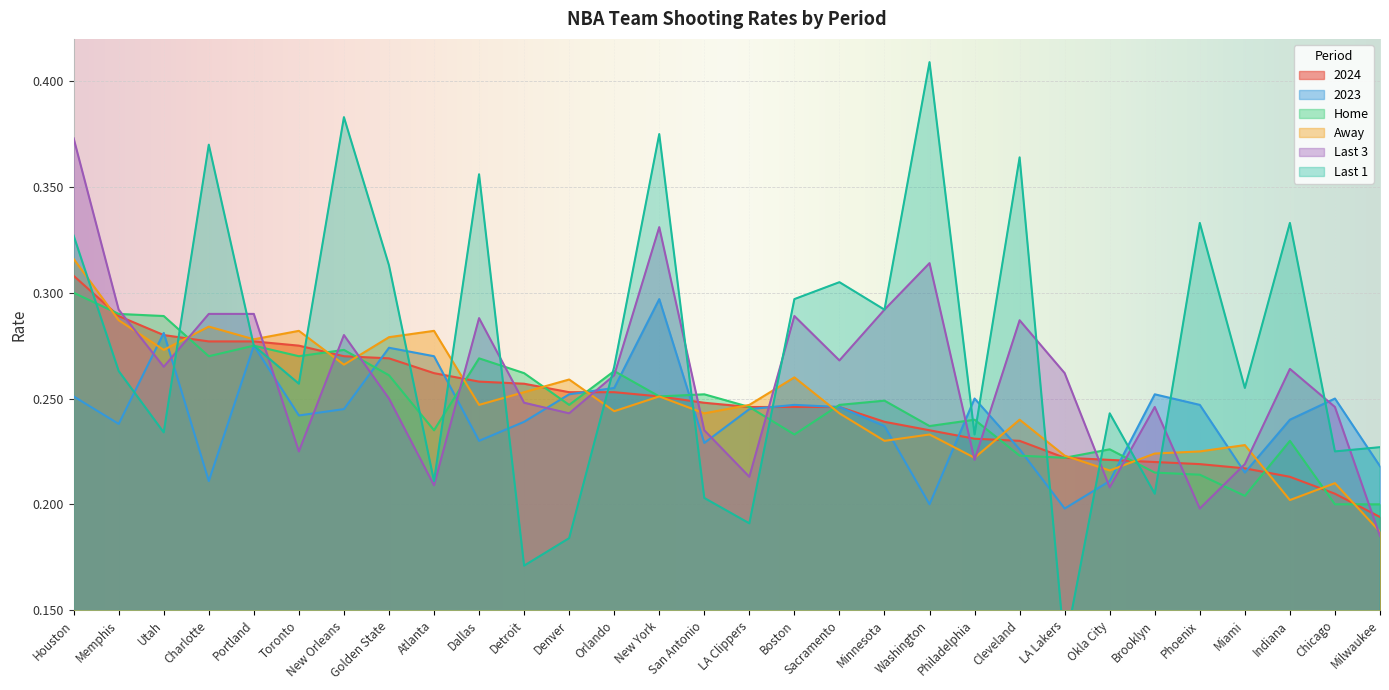

The value of Home at Atlanta is 0.1. True or false?

False